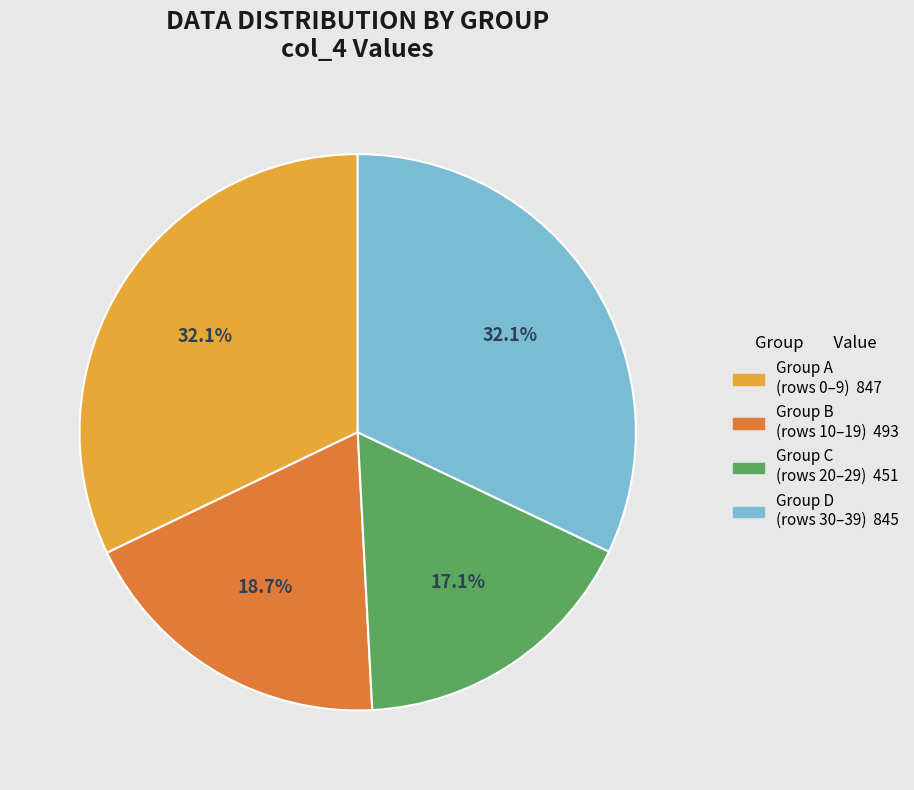

Is there a majority slice in this chart?

No